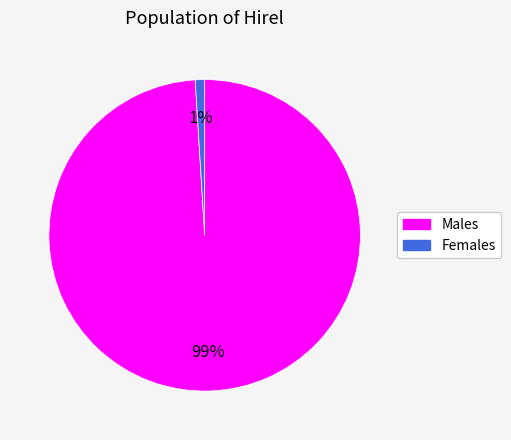

Do Males and Females together represent more than half of the pie?

Yes